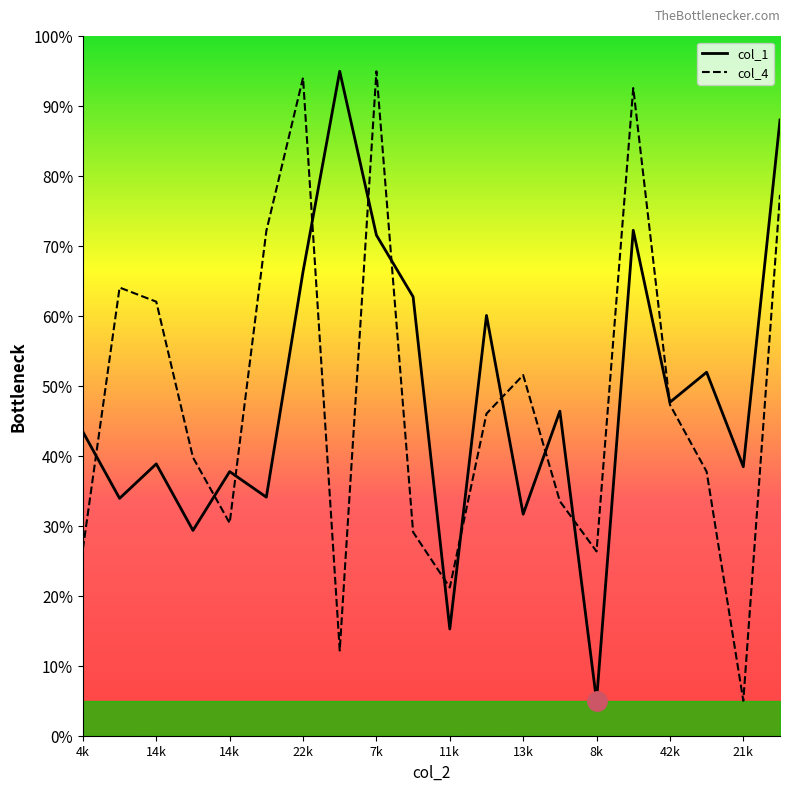

What is the difference between the maximum and second lowest values in the col_1 series?

79.7